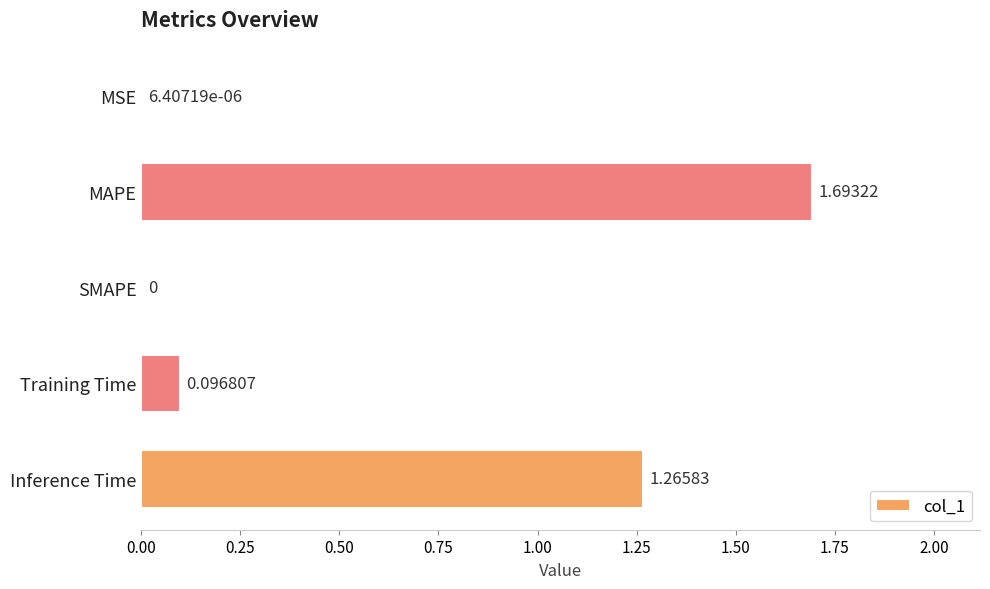

What is the sum of the values at Inference Time and MAPE?

3.0